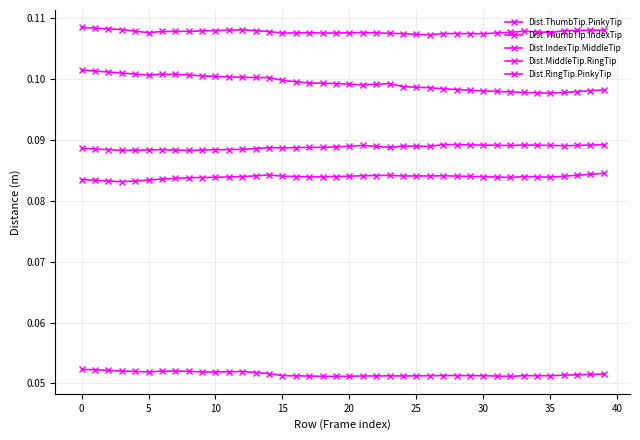

What is the sum of all Dist.ThumbTip.PinkyTip values?

3.6